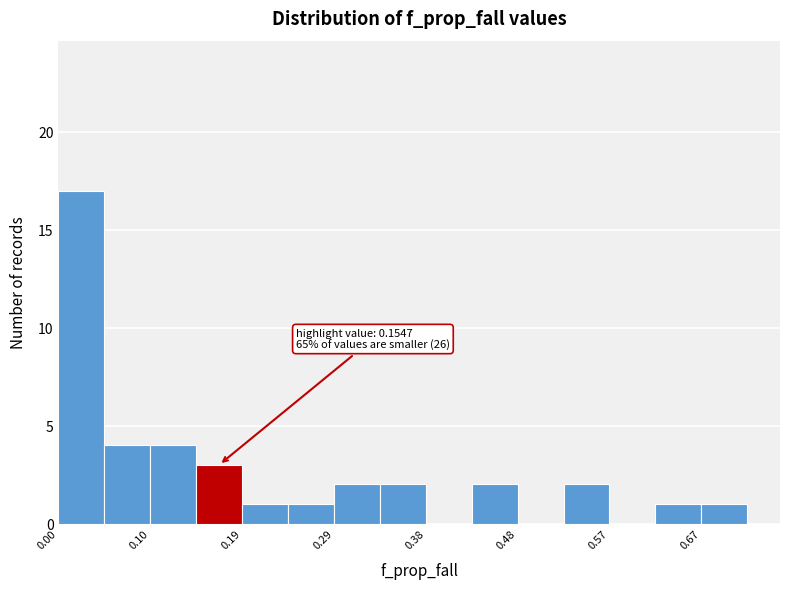

Over which range of the x-axis is the bar tallest?

0.00 to 0.05